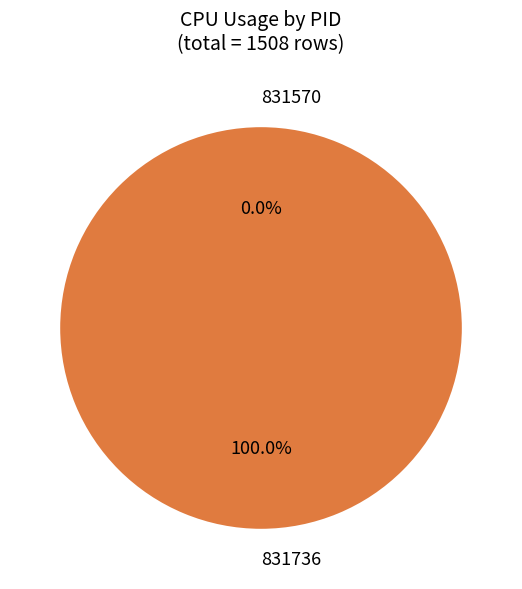

Combined, what portion of the pie is 831570 and 831736?

100.0%